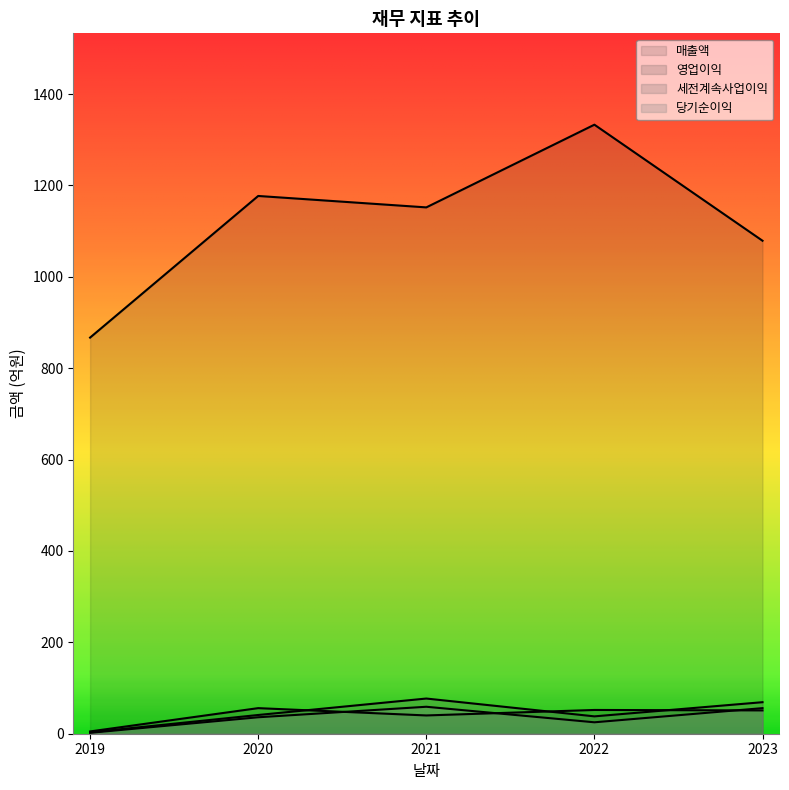

How many interior local valleys does the 영업이익 series have?

1